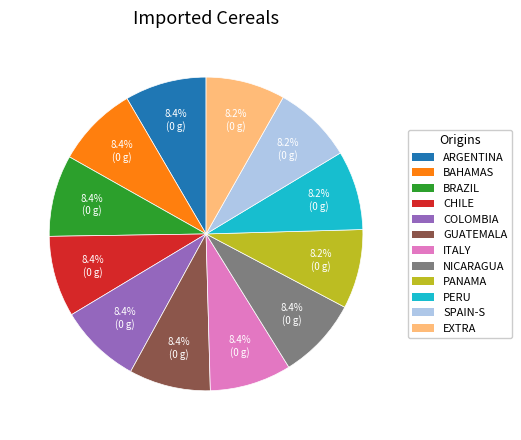

Does BAHAMAS account for over 50% of the chart?

No